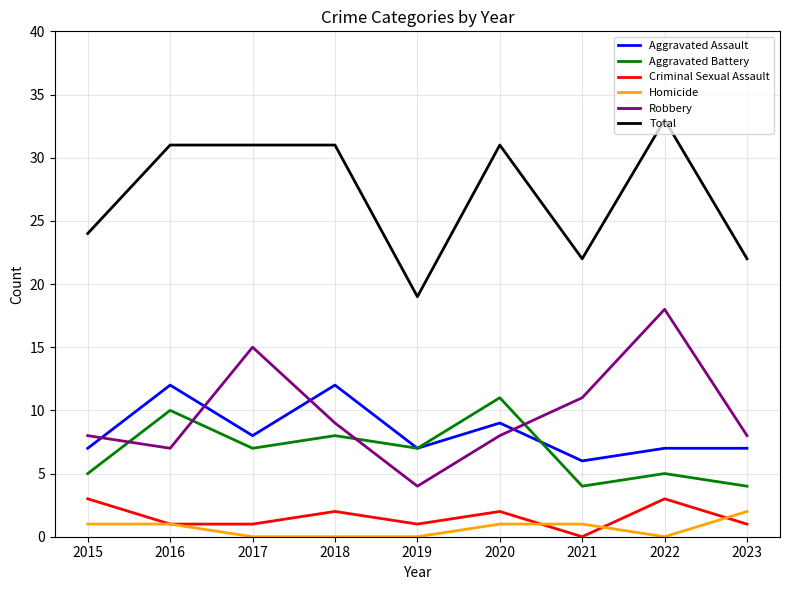

Is the value of Homicide at 2020 greater than the value of Robbery at 2021?

No